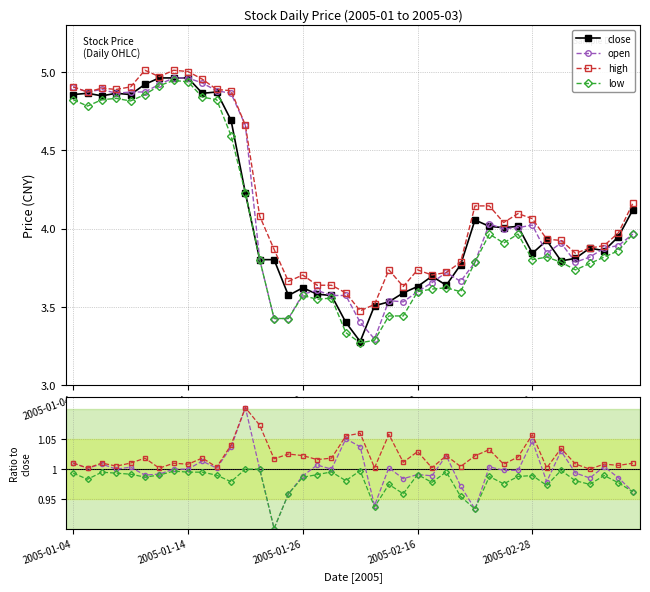

At which category does close reach its first local valley?

2005-01-06